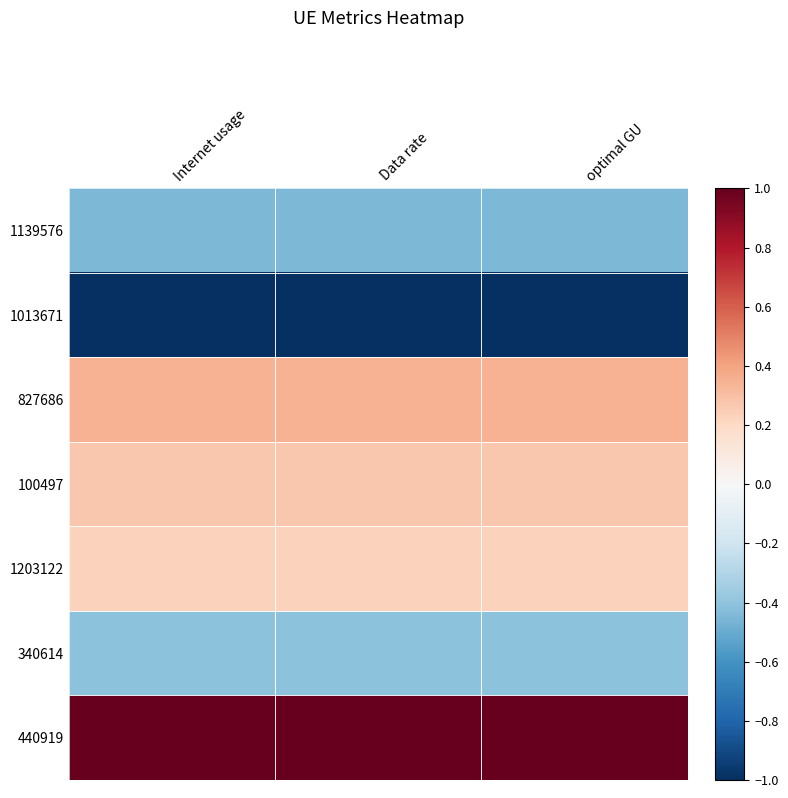

Reading right to left, extract all data points from this chart.

1139576: optimal GU=-0.4	Data rate=-0.4	Internet usage=-0.4
1013671: optimal GU=-1.8	Data rate=-1.8	Internet usage=-1.8
827686: optimal GU=0.3	Data rate=0.3	Internet usage=0.3
100497: optimal GU=0.3	Data rate=0.3	Internet usage=0.3
1203122: optimal GU=0.2	Data rate=0.2	Internet usage=0.2
340614: optimal GU=-0.4	Data rate=-0.4	Internet usage=-0.4
440919: optimal GU=1.8	Data rate=1.8	Internet usage=1.8